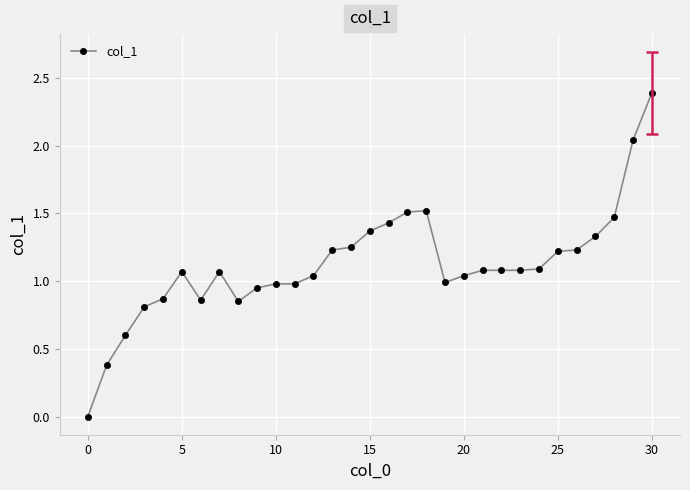

What is the difference between the second highest and second lowest values?

1.7